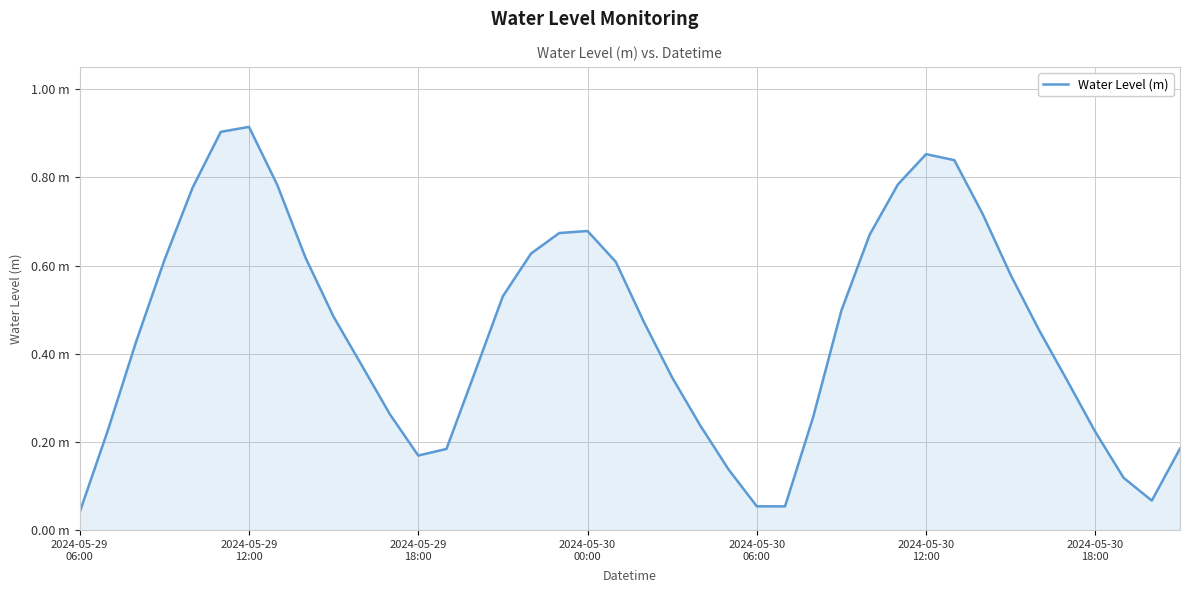

True or false: the data has more than 2 interior local peaks.

True